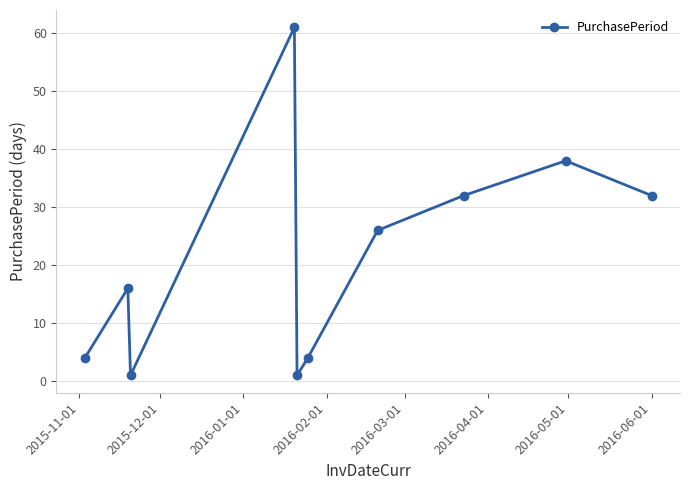

What is the difference between the maximum and minimum values?

60